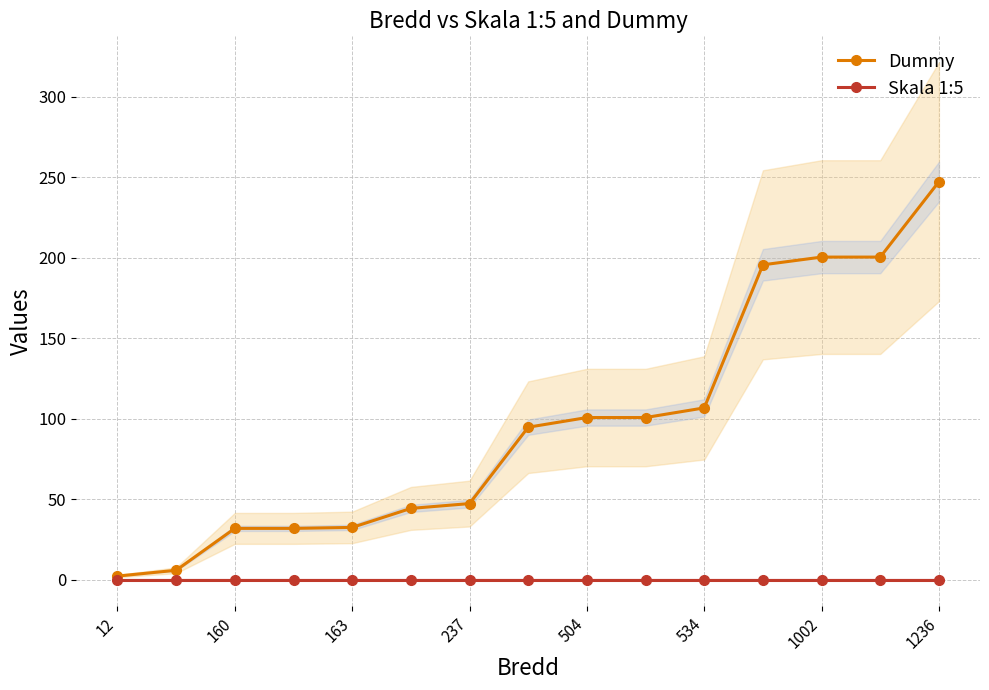

Reading left to right, what are all the values shown in this chart?

Dummy: 2.4	6.0	32.0	32.0	32.6	44.4	47.4	94.8	100.8	100.8	106.8	195.6	200.4	200.4	247.2
Skala 1:5: 0.2	0.2	0.2	0.2	0.2	0.2	0.2	0.2	0.2	0.2	0.2	0.2	0.2	0.2	0.2